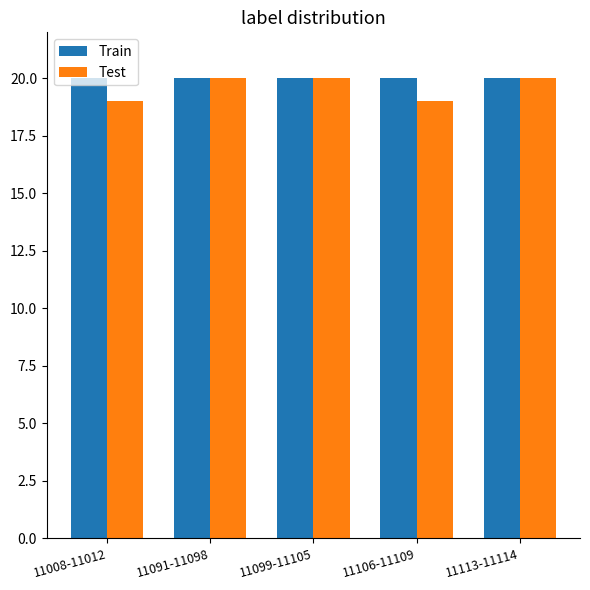

True or false: Train has a value of 20 at 11113-11114.

True